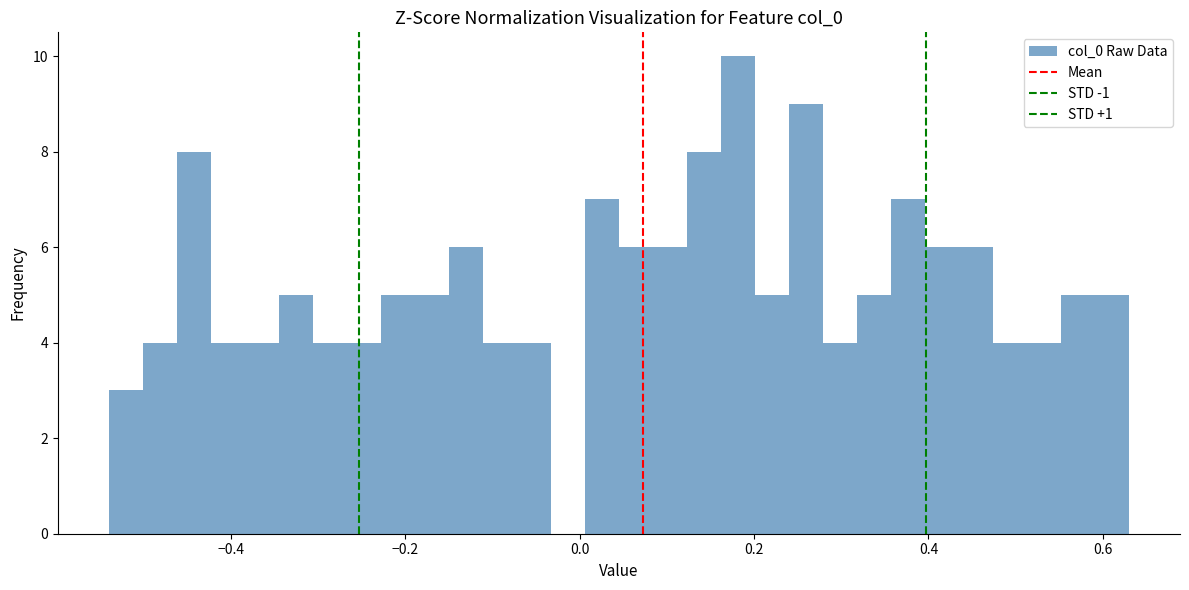

Around what value on the x-axis is the tallest bar? Give the approximate position of its centre, as read against the axis.

0.18